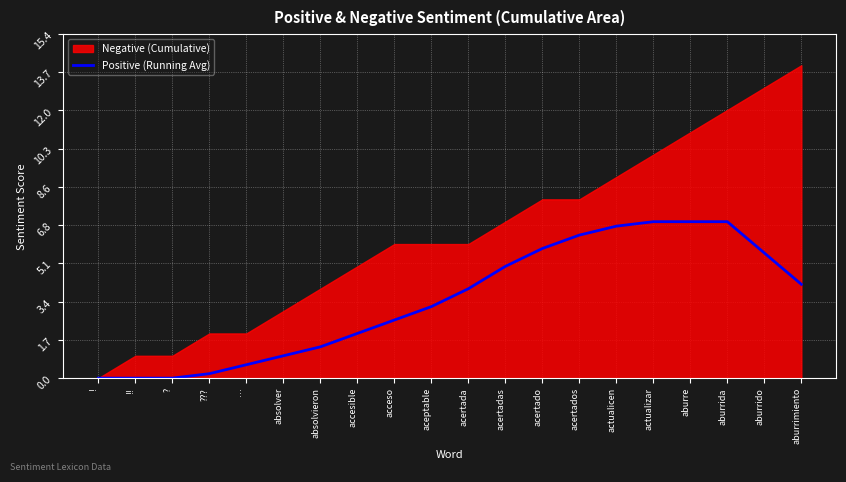

True or false: Positive (Running Avg) has a value of 4.2 at aburrimiento.

True